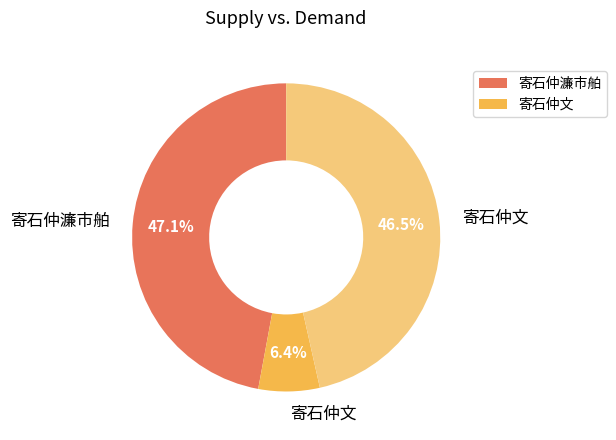

Is there a majority slice in this chart?

No